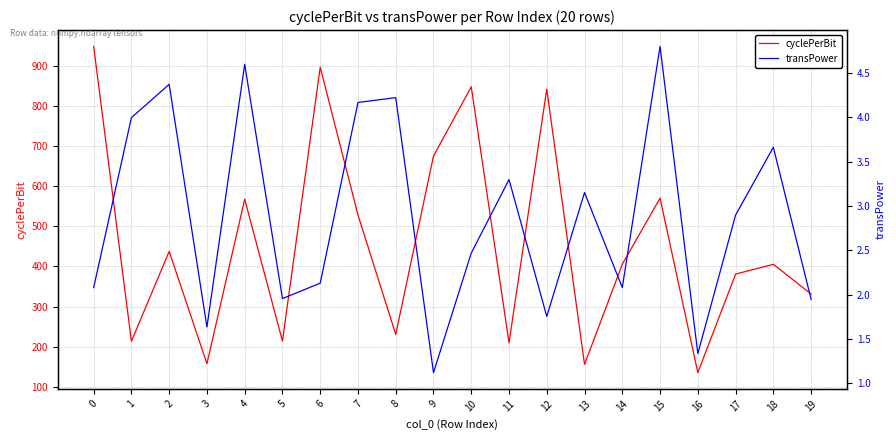

True or false: cyclePerBit and transPower cross at least once.

False